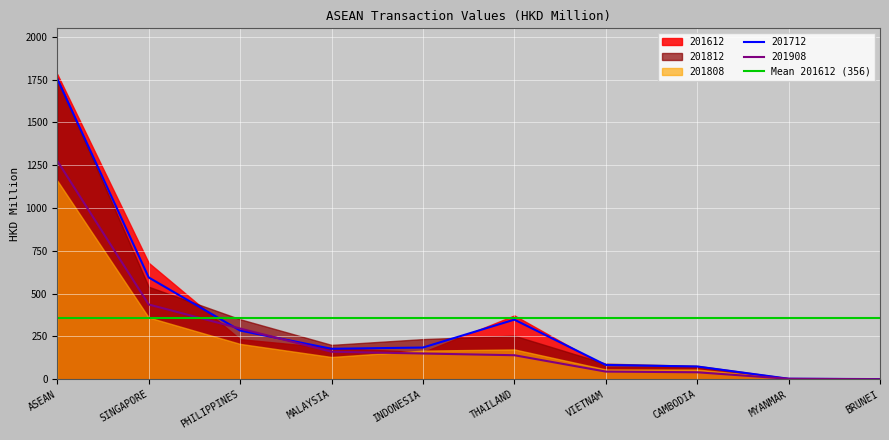

Where is 201712 nearest to the value 877?

SINGAPORE